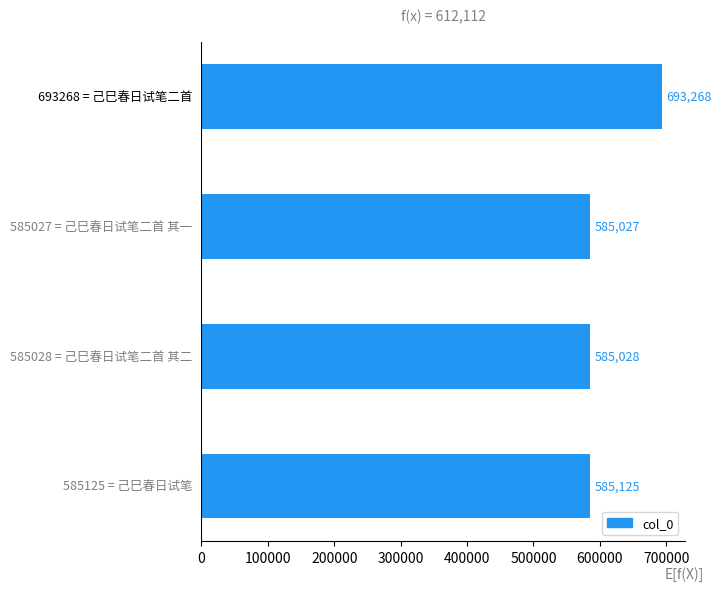

What is the average value?

612112